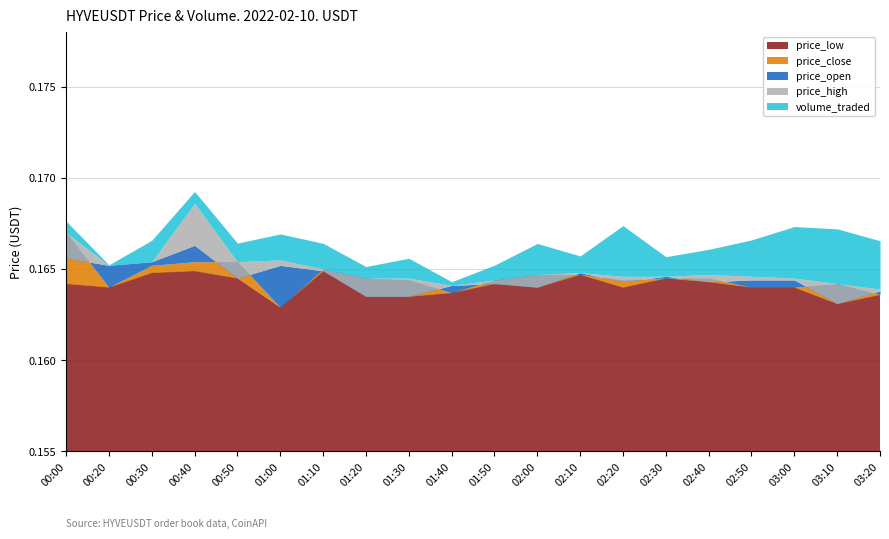

Which series has the widest spread of values?

volume_traded